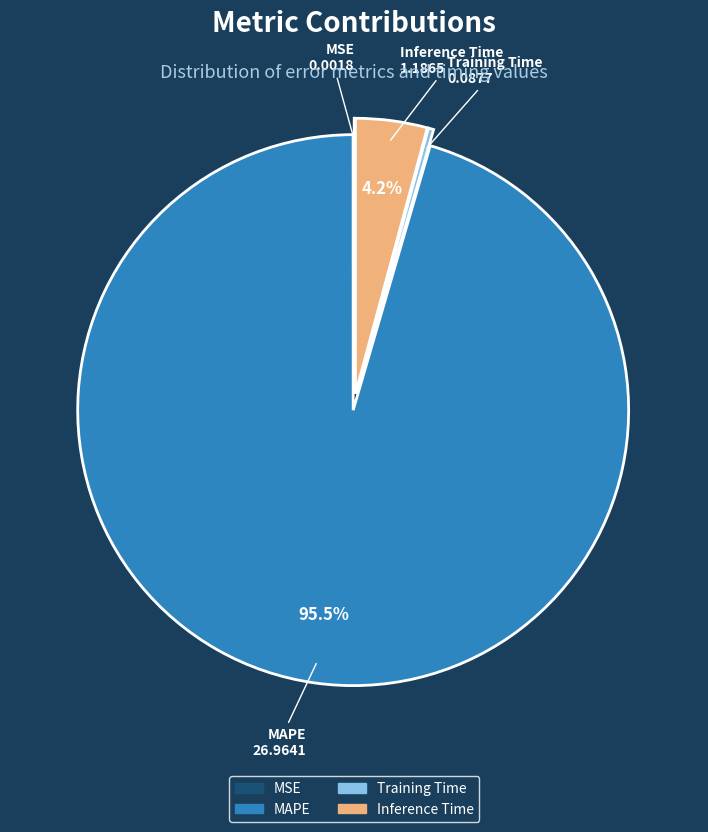

Between Inference Time and MAPE, which is larger?

MAPE